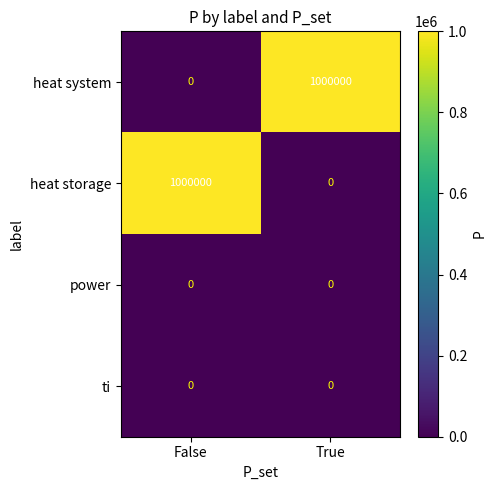

How many data points does each series have?

2